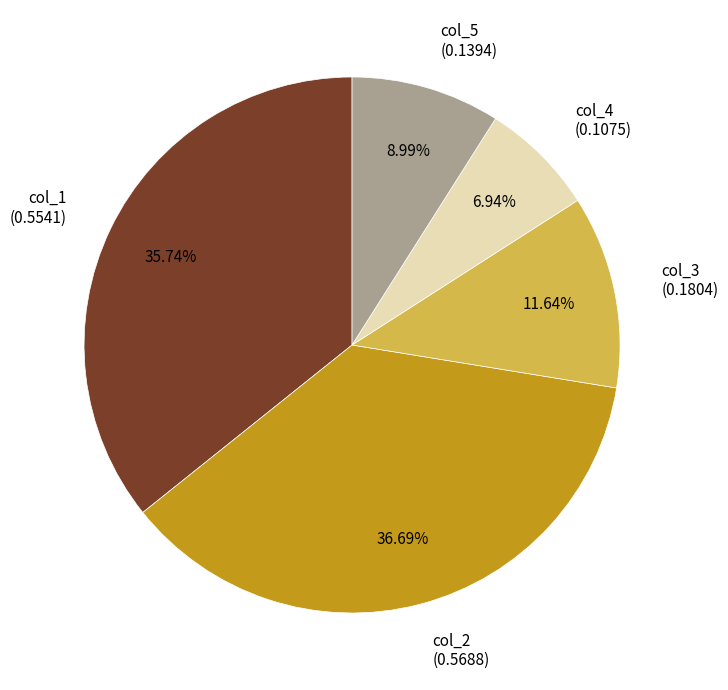

How many slices are in this pie chart?

5